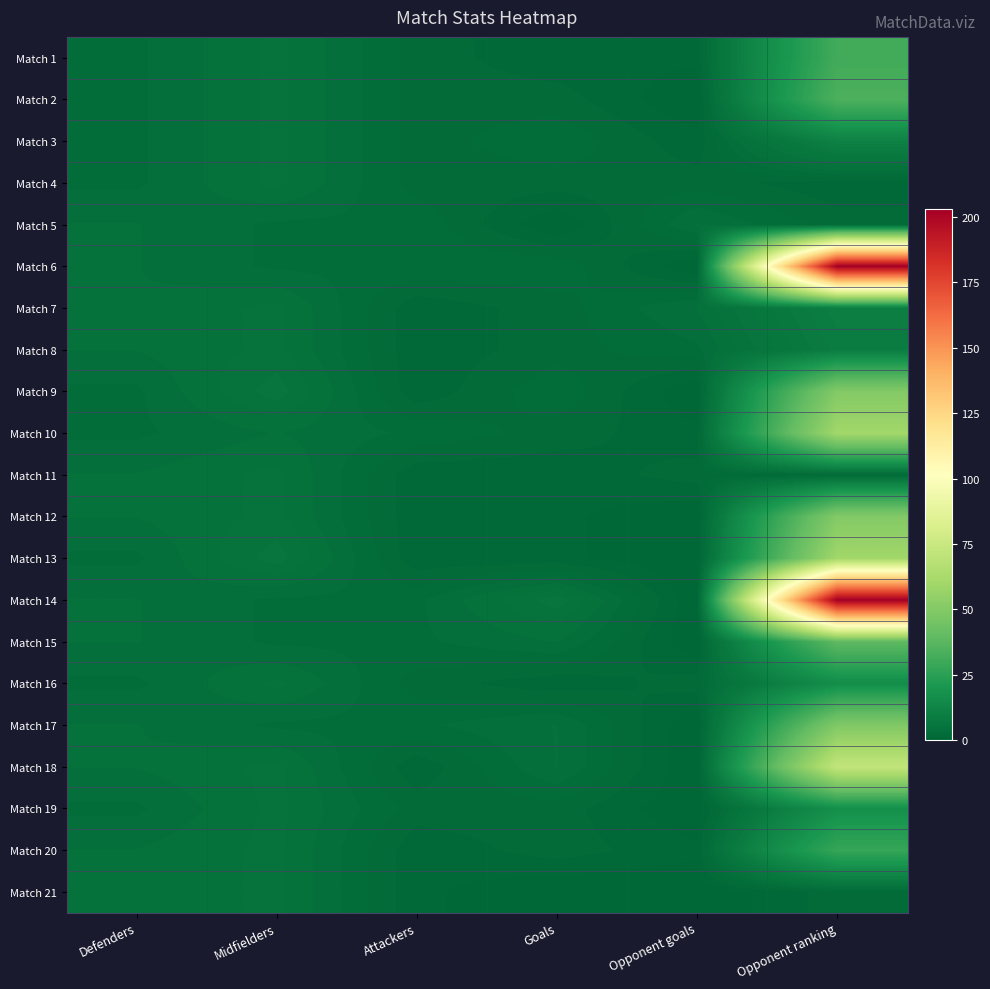

Rank the series at Midfielders from lowest to highest value.

Match 5, Match 6, Match 14, Match 15, Match 17, Match 10, Match 1, Match 2, Match 3, Match 4, Match 7, Match 8, Match 11, Match 12, Match 16, Match 18, Match 19, Match 20, Match 21, Match 9, Match 13